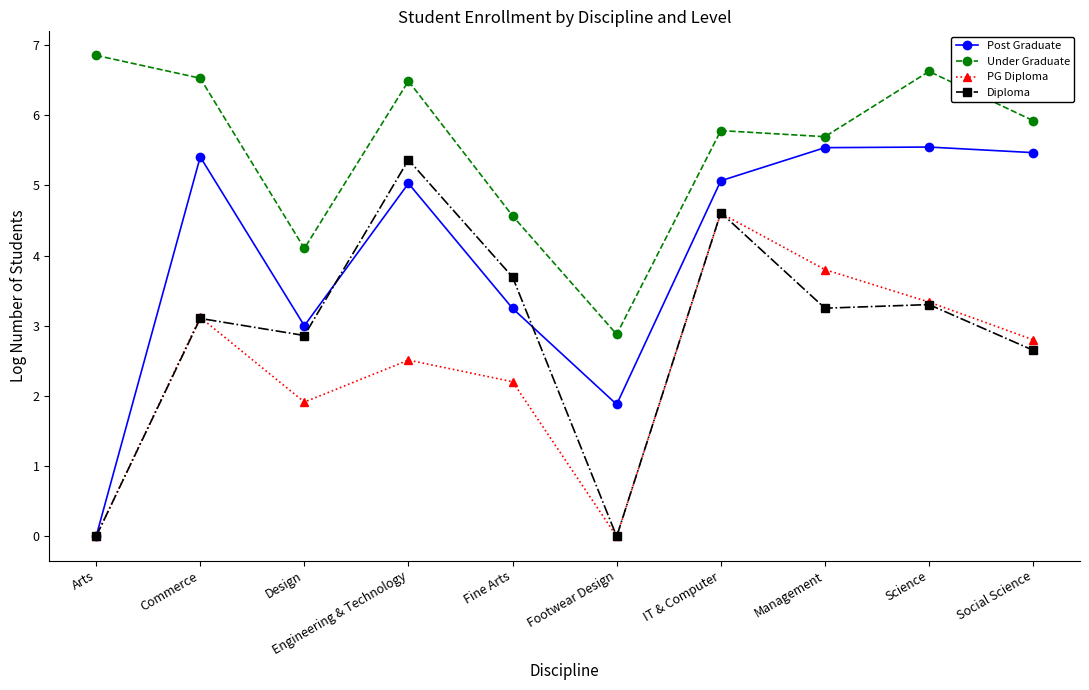

What is the difference between the highest and lowest values at IT & Computer?

1.2